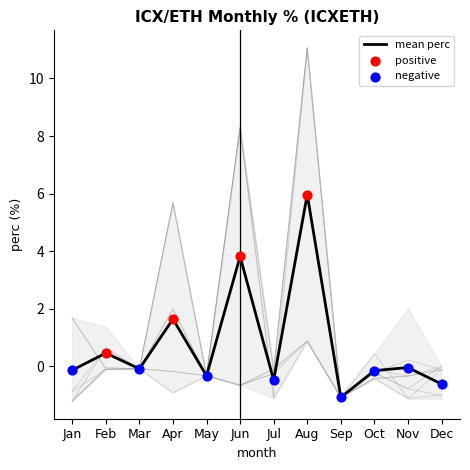

Which series contains the lowest Y value?

mean_perc